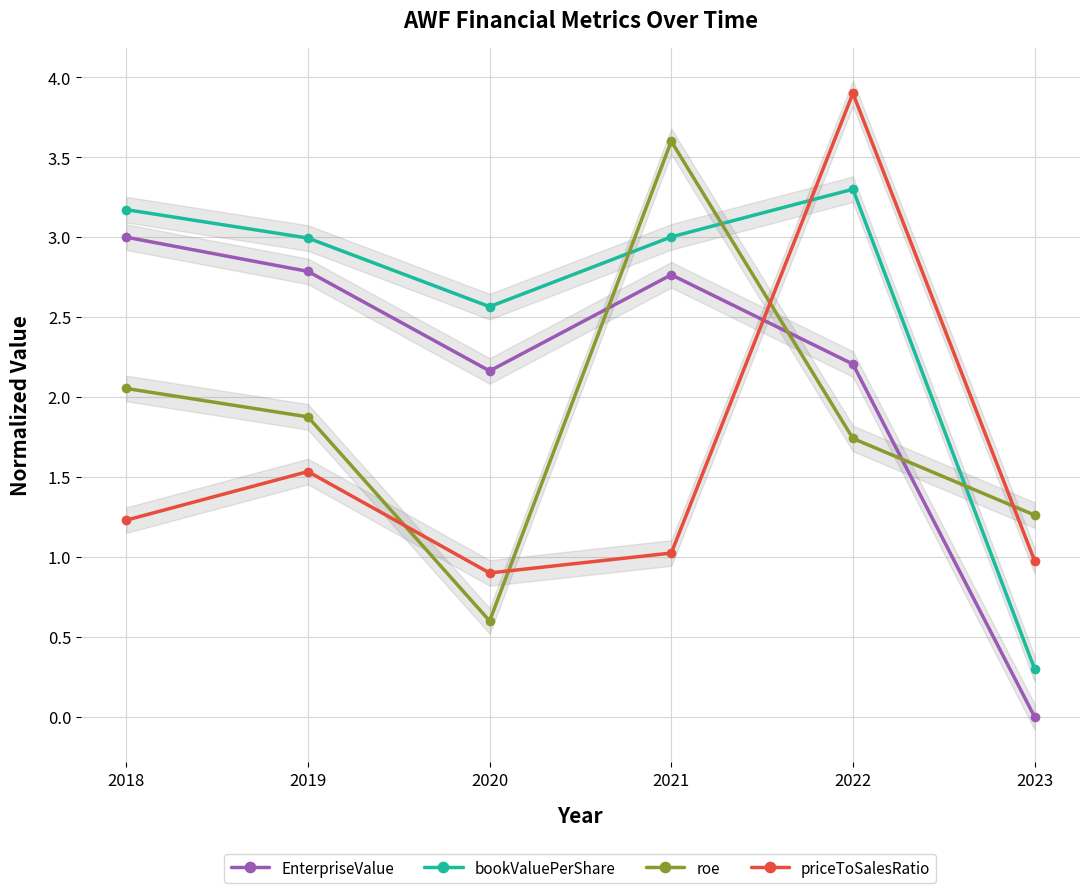

Reading left to right, extract all data points from this chart.

EnterpriseValue: 2018=3.0	2019=2.8	2020=2.2	2021=2.8	2022=2.2	2023=0.0
bookValuePerShare: 2018=3.2	2019=3.0	2020=2.6	2021=3.0	2022=3.3	2023=0.3
roe: 2018=2.1	2019=1.9	2020=0.6	2021=3.6	2022=1.7	2023=1.3
priceToSalesRatio: 2018=1.2	2019=1.5	2020=0.9	2021=1.0	2022=3.9	2023=1.0